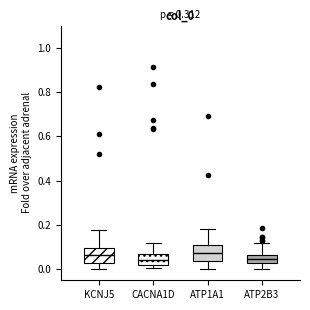

Reading left to right, read every box against the y-axis: the position of its median line, the range the box covers, and the ends of its whiskers. The values are not printed on the chart, so give them approximately, as read against the axis.

KCNJ5: median 0.06, box 0.02 to 0.10, whiskers 0.00 to 0.18
CACNA1D: median 0.04, box 0.02 to 0.06, whiskers 0.00 to 0.12
ATP1A1: median 0.08, box 0.04 to 0.12, whiskers 0.00 to 0.18
ATP2B3: median 0.04, box 0.02 to 0.06, whiskers 0.00 to 0.12